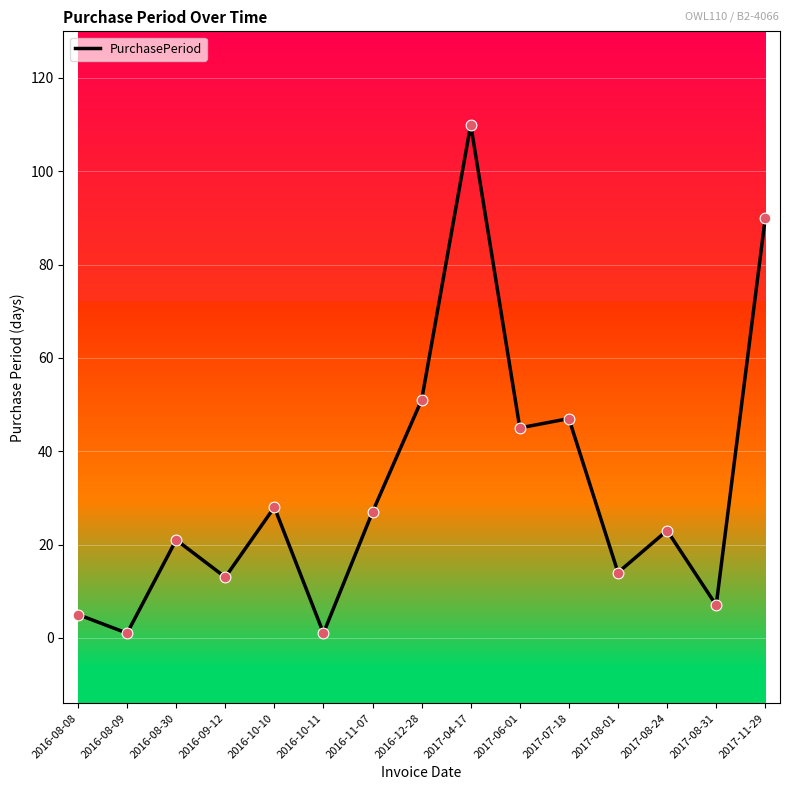

What is the change in value from 2016-12-28 to 2017-08-01?

-37